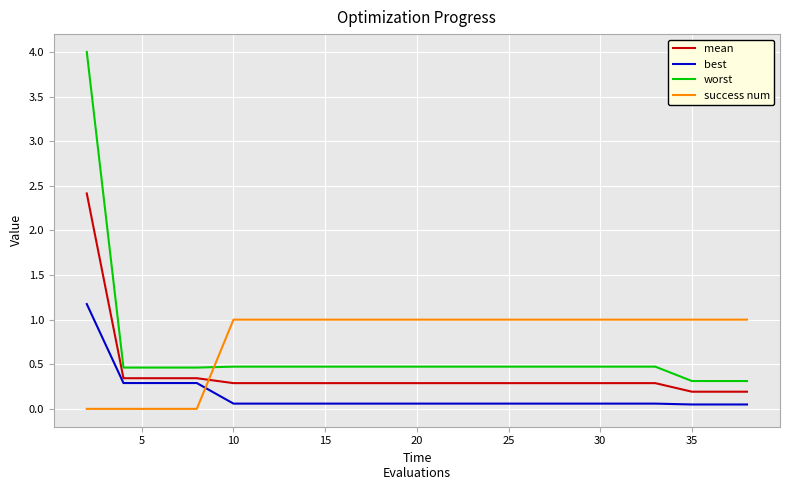

How many times do mean and success num cross each other?

1